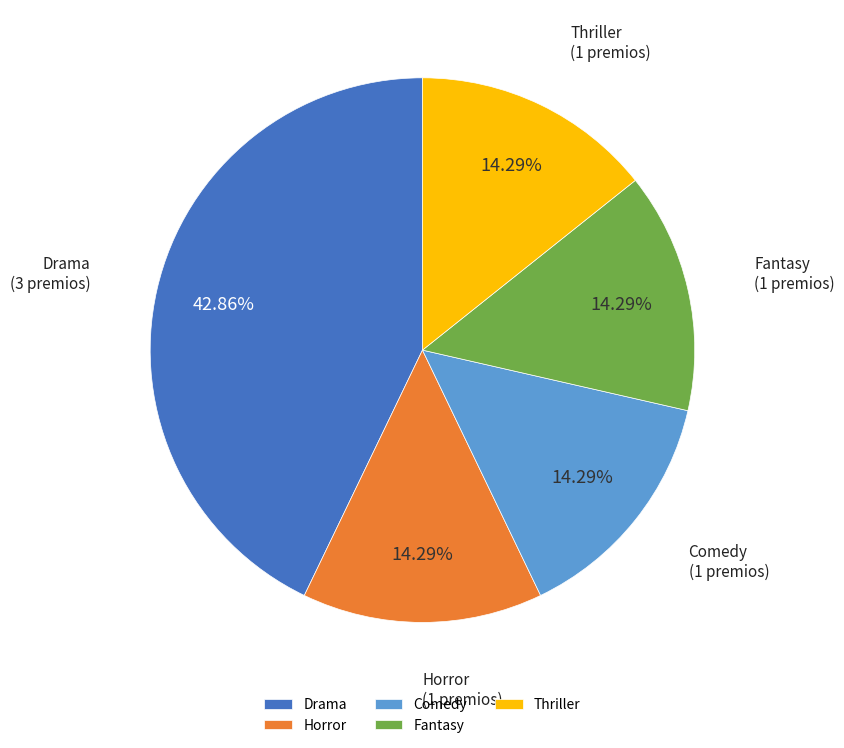

To the nearest percent, what is the average slice percentage?

20%